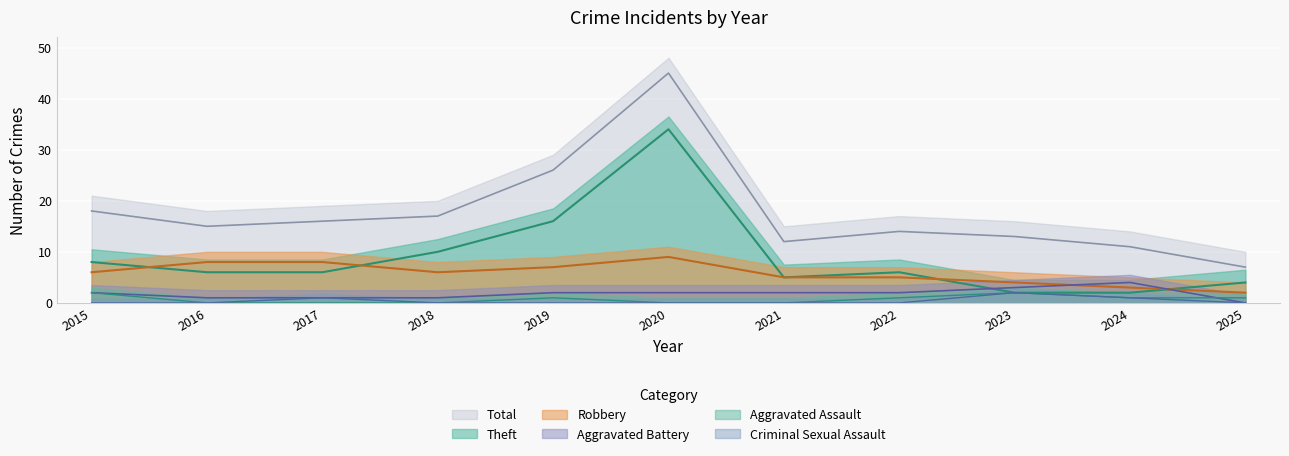

How many values in the Theft series are below 6?

4